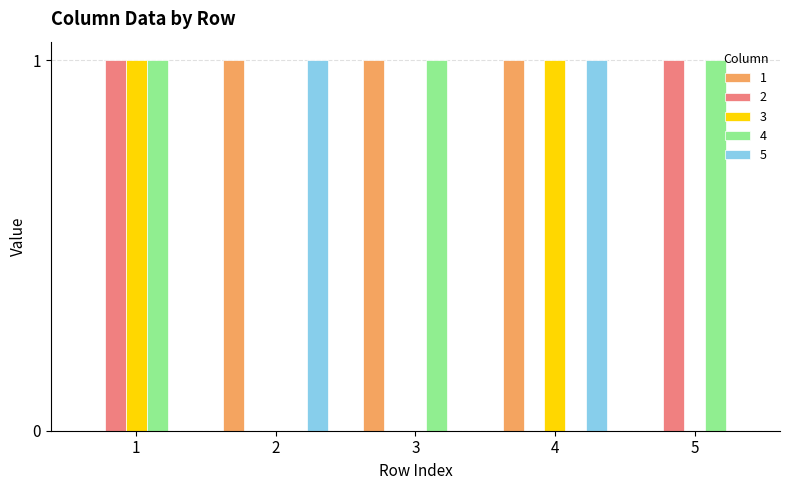

Is it true that 3 equals 0 at 3?

True